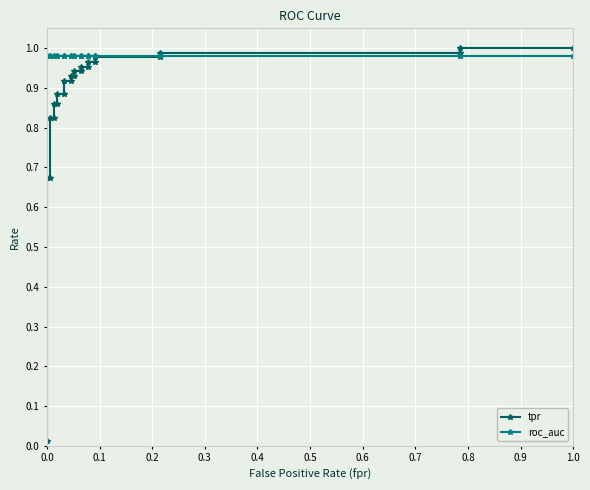

What is the average value of the tpr series?

0.9